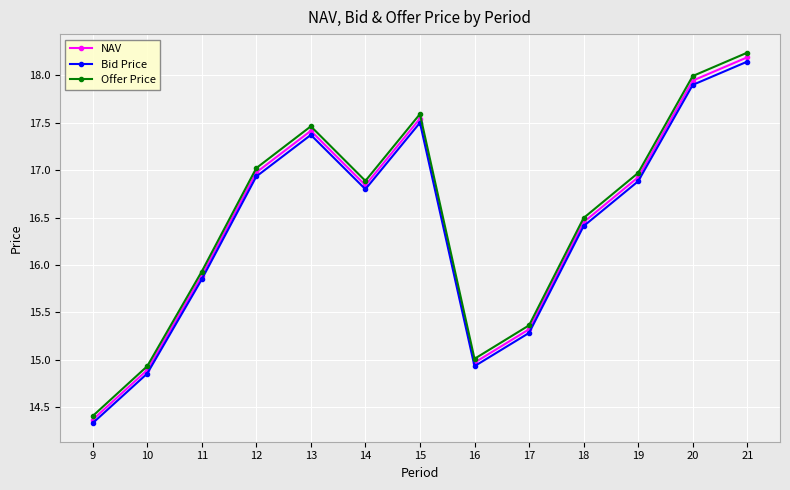

Is it true that NAV equals 30.8 at 13?

False